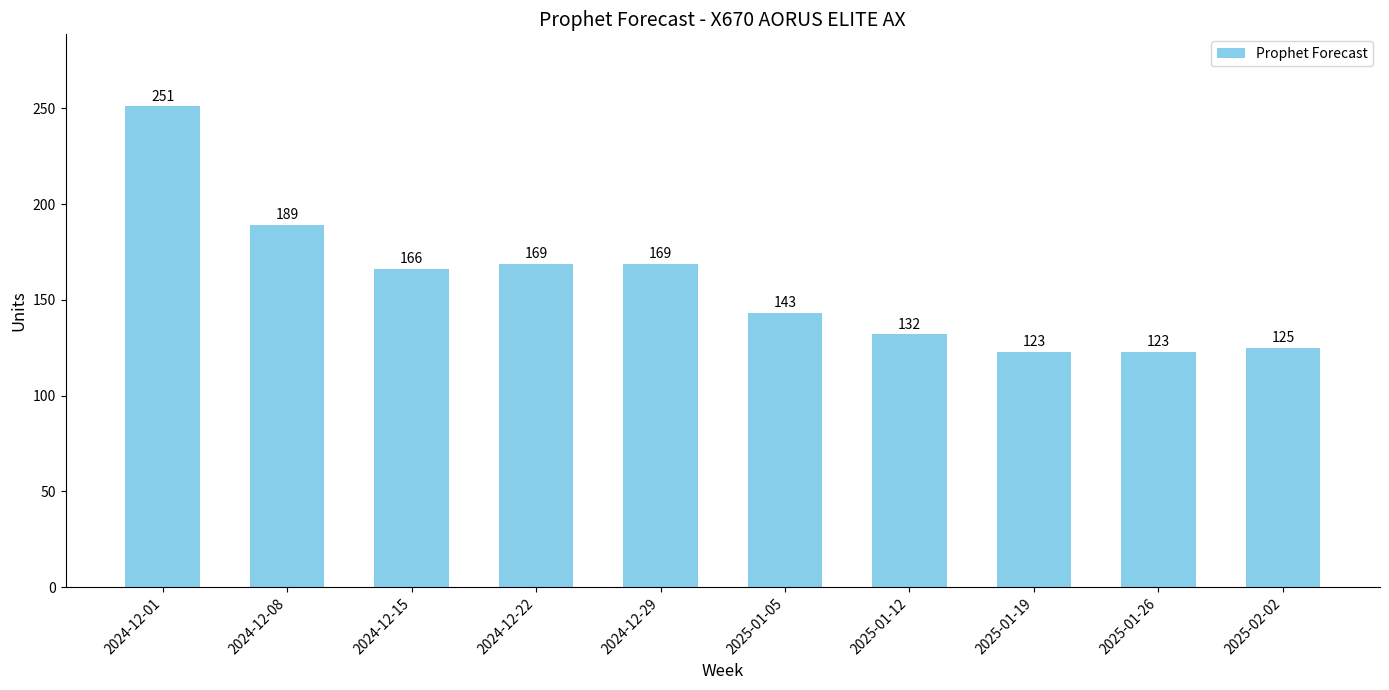

Where does the data first go above 166?

2024-12-01